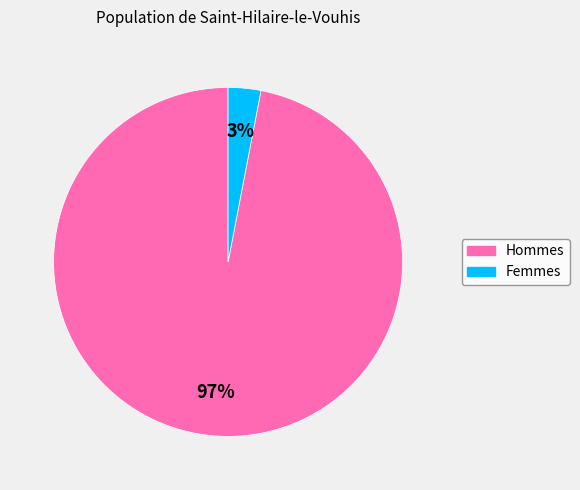

To the nearest percent, what is the average slice percentage?

50%